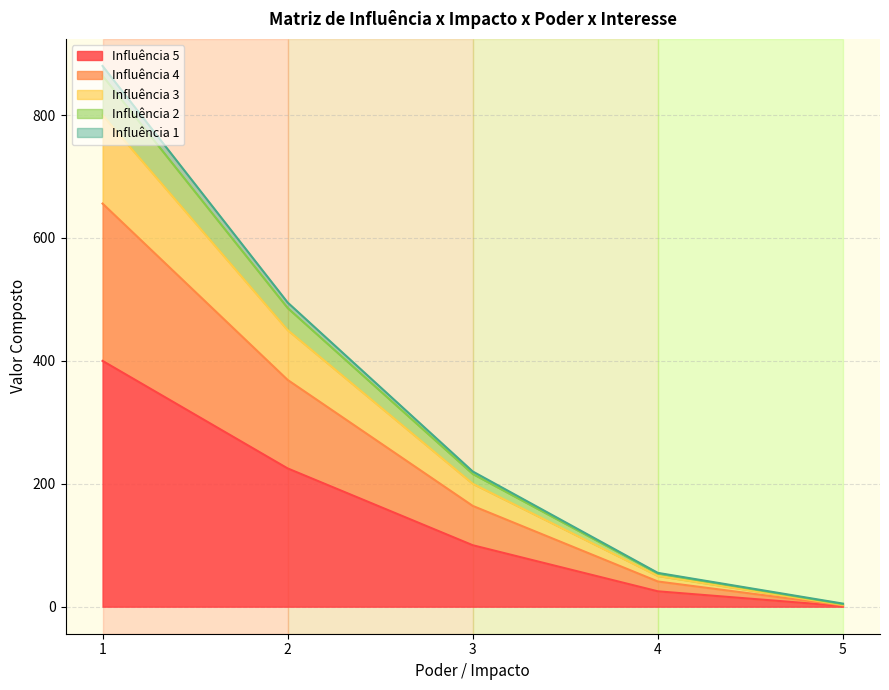

Does the chart display data point markers on the line(s)?

No